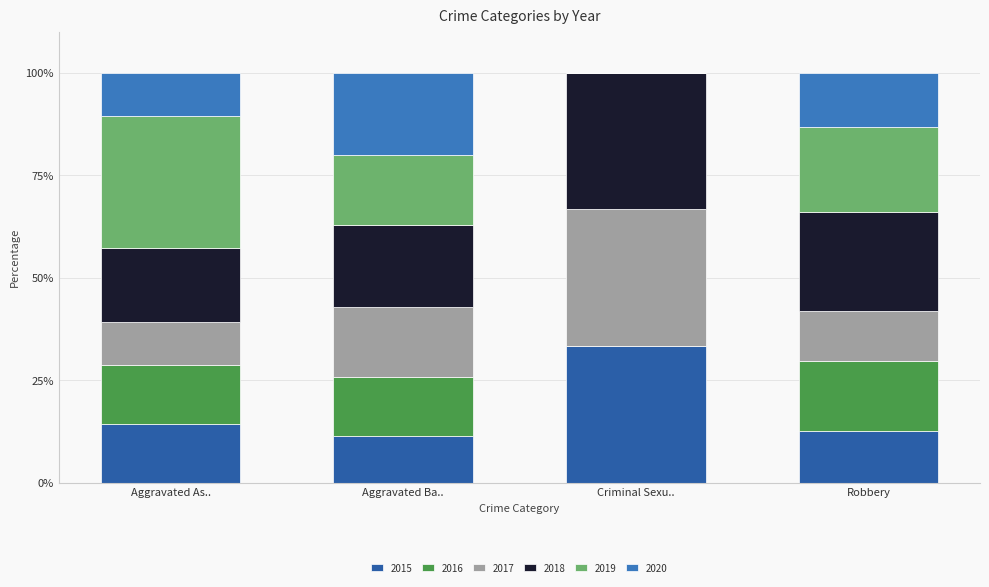

How many data points does each series have?

4